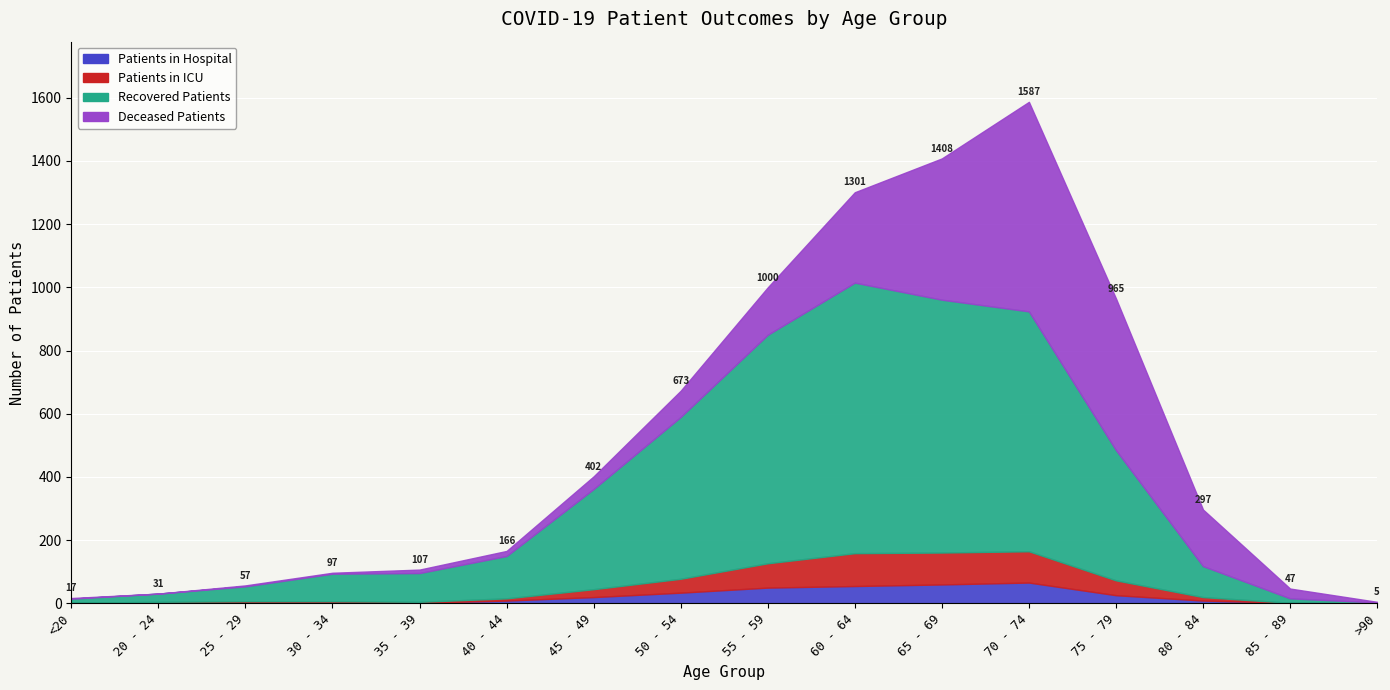

Is the value of patients_in_hospital at 50 - 54 greater than the value of recovered_patients at 40 - 44?

No